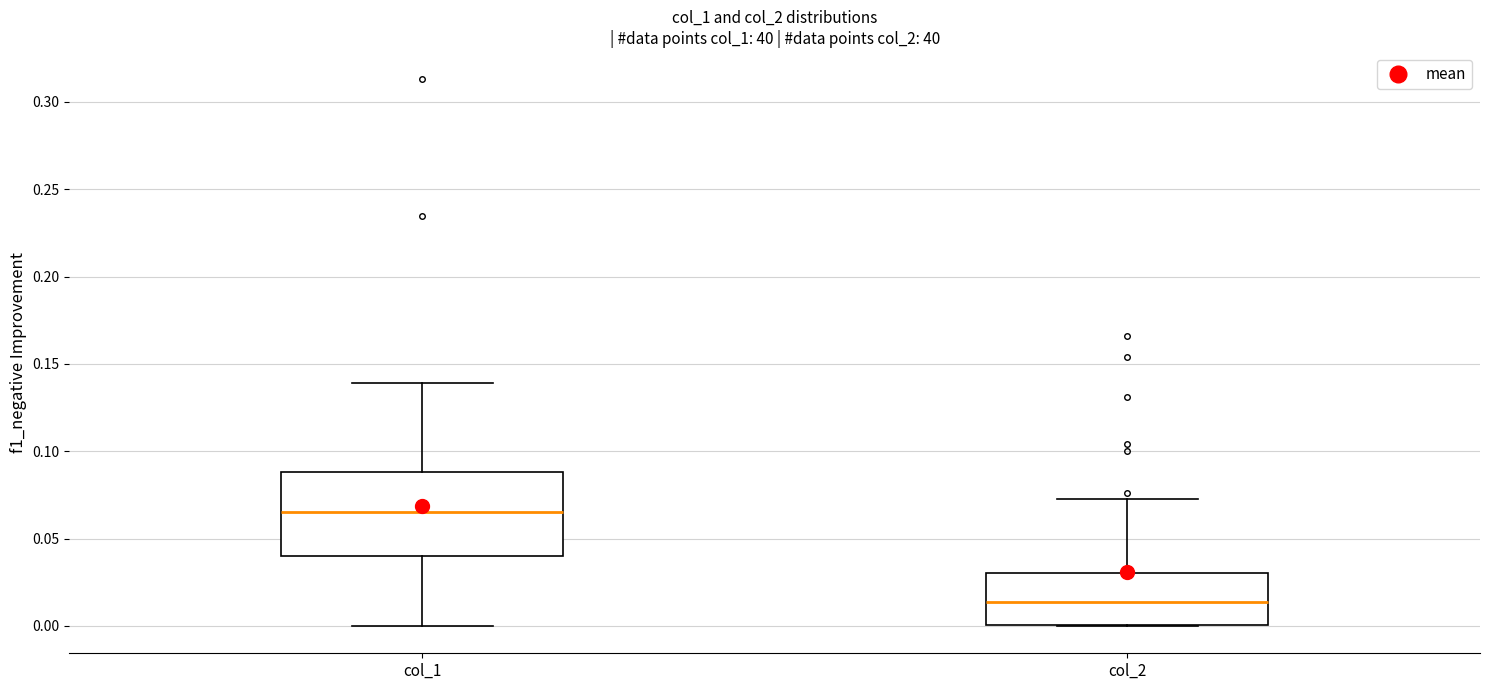

Reading left to right, read every box against the y-axis: the position of its median line, the range the box covers, and the ends of its whiskers. The values are not printed on the chart, so give them approximately, as read against the axis.

col_1: median 0.065, box 0.040 to 0.090, whiskers 0.000 to 0.140
col_2: median 0.015, box 0.000 to 0.030, whiskers 0.000 to 0.075